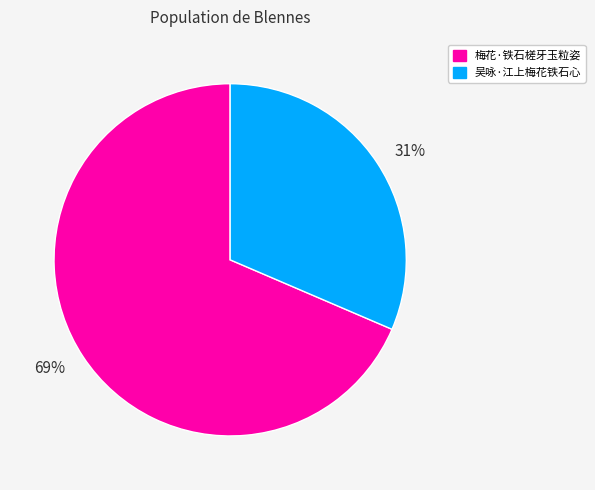

Between 吴咏·江上梅花铁石心 and 梅花·铁石槎牙玉粒姿, which is larger?

梅花·铁石槎牙玉粒姿